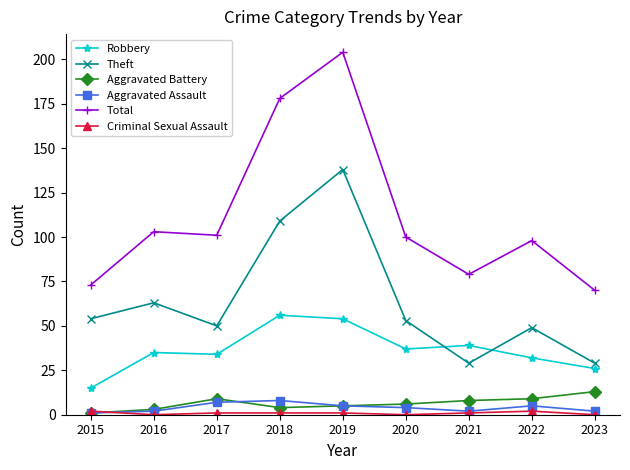

True or false: Total and Aggravated Battery cross at least once.

False